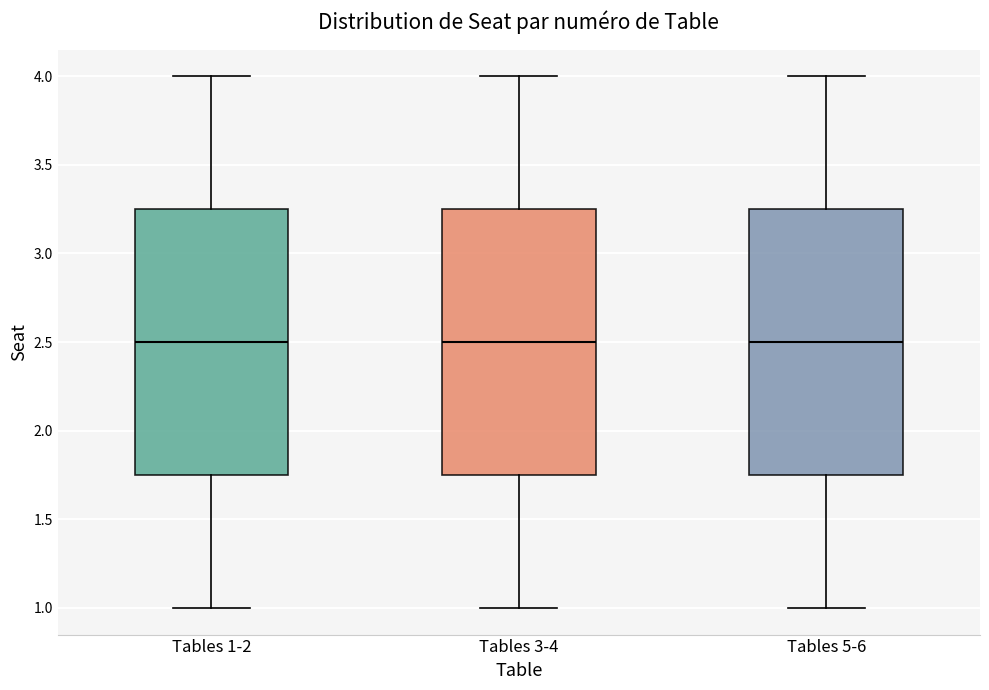

Where does the upper whisker of the box for Tables 5-6 end on the y-axis? The values are not printed on the chart, so give them approximately, as read against the axis.

4.00